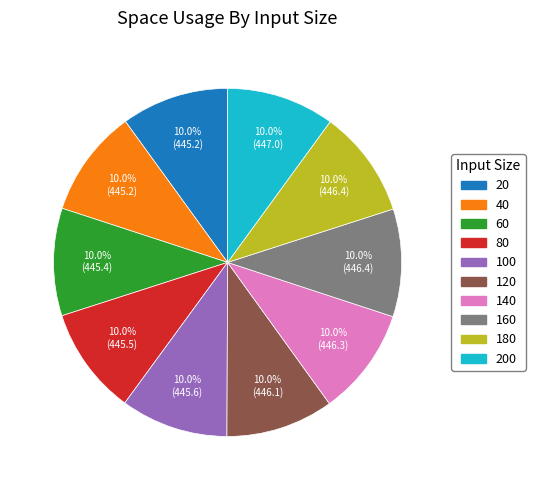

Does any single category account for the majority?

No